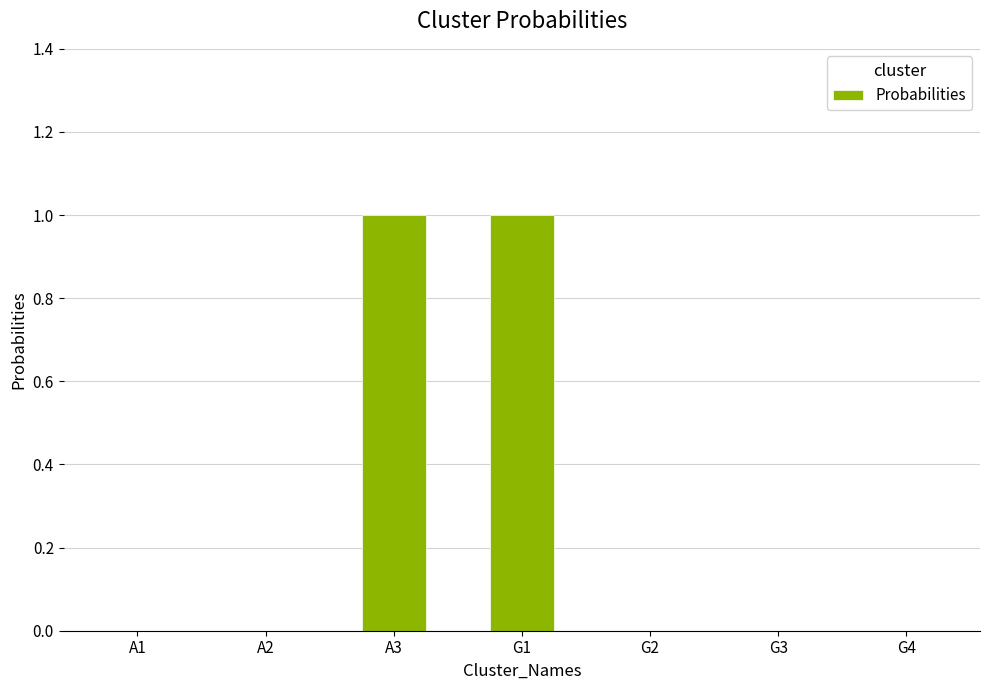

True or false: the data shows 0 at A1.

True